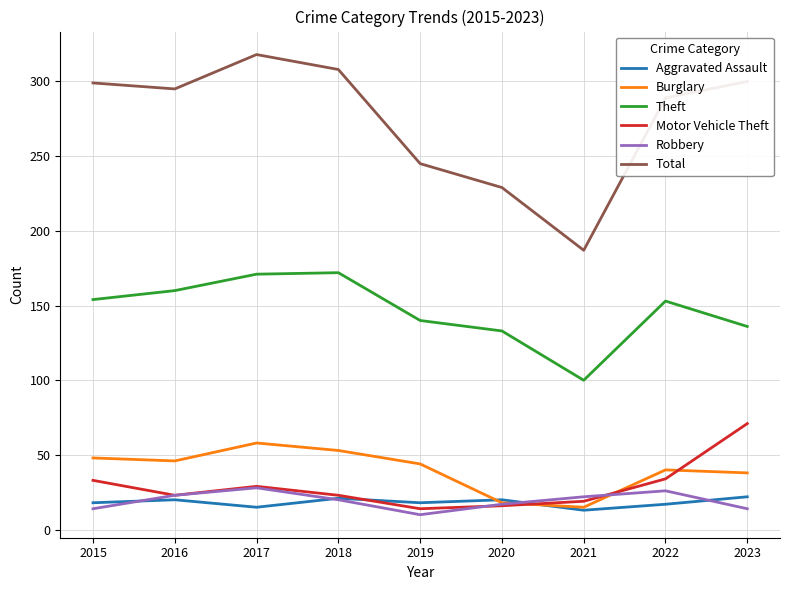

How many interior local peaks does the Theft series have?

2